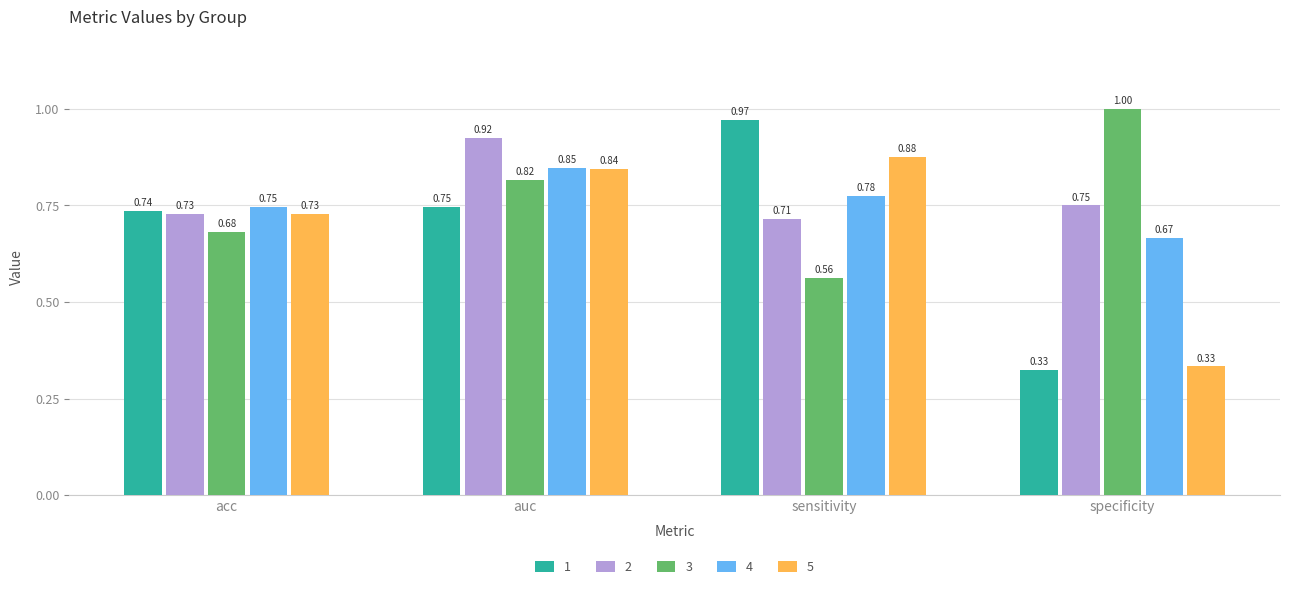

What is the difference between the maximum and minimum values in the 3 series?

0.4